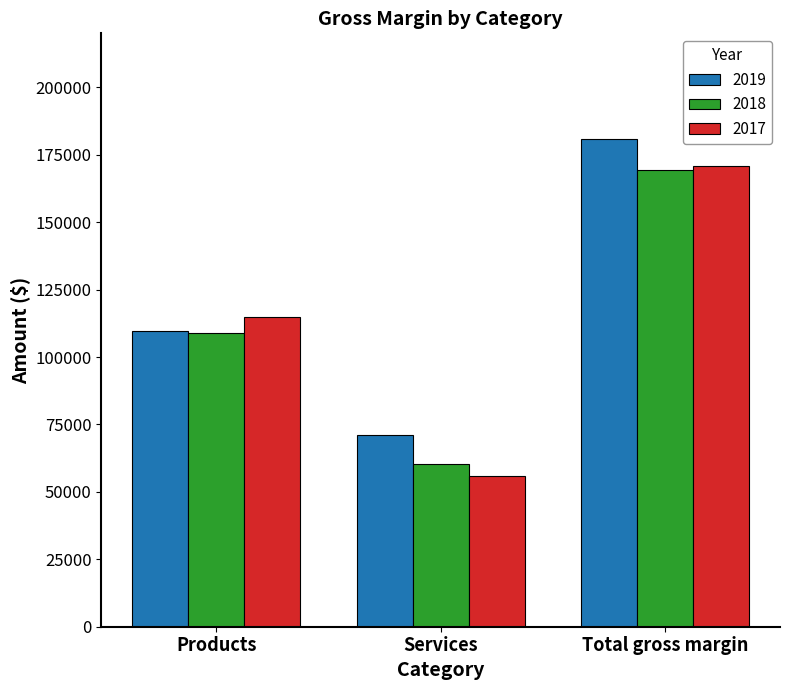

List the labels in order of 2018 value, largest first.

Total gross margin, Products, Services